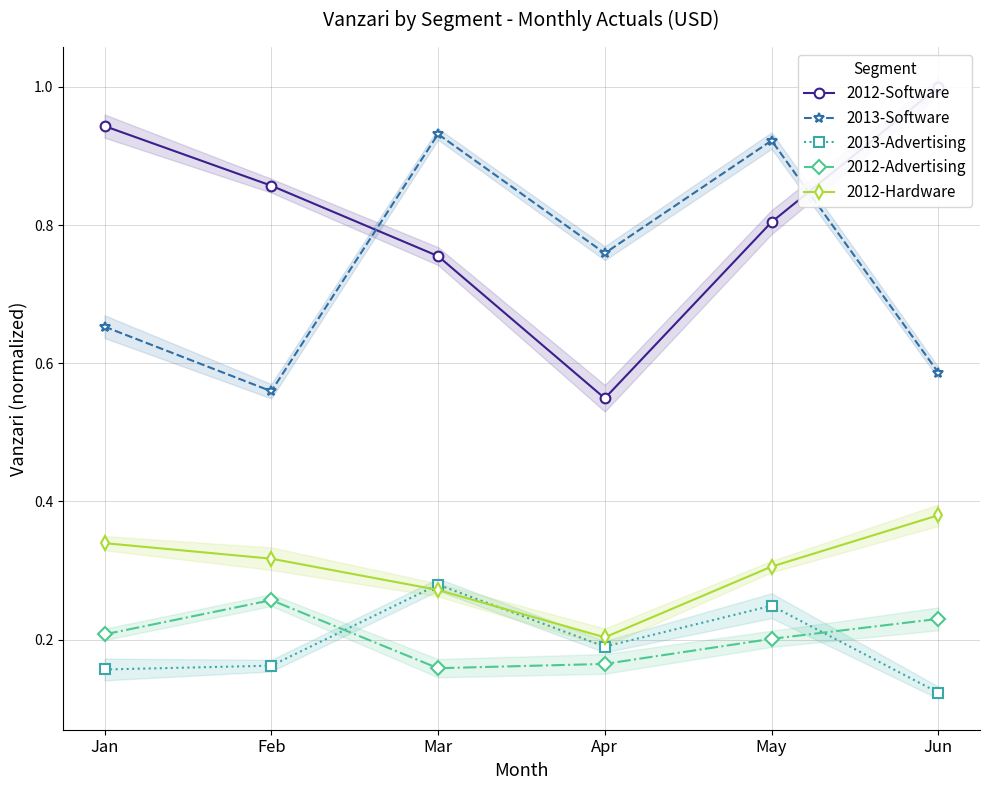

True or false: 2012-Advertising has a value of 0.2 at May.

True